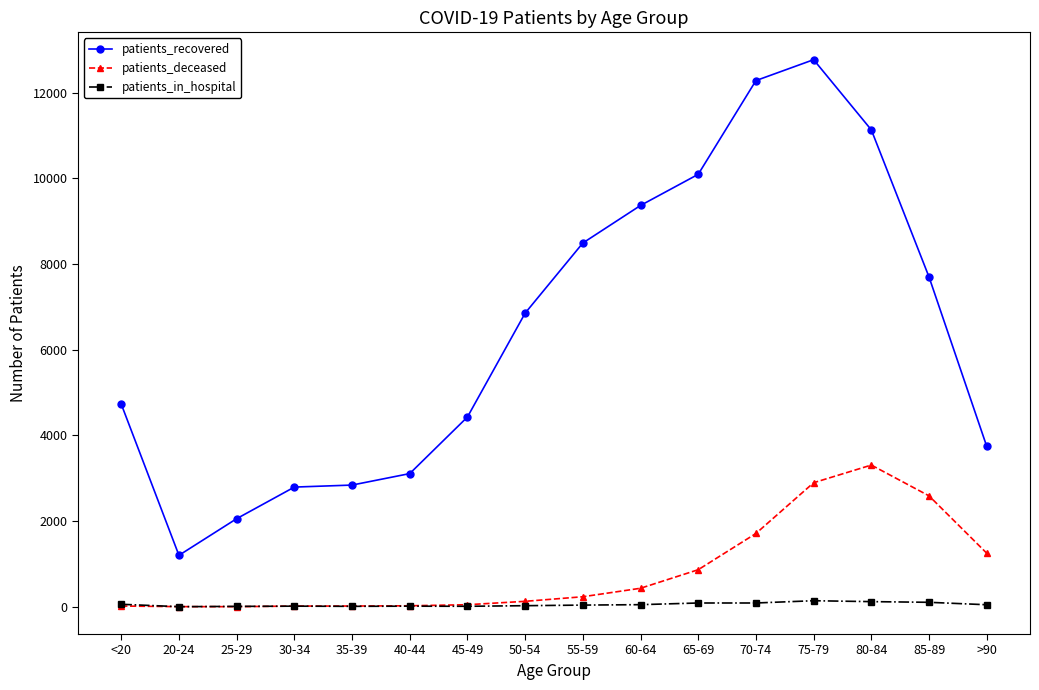

What is the label of the 2nd point from the right?

85-89